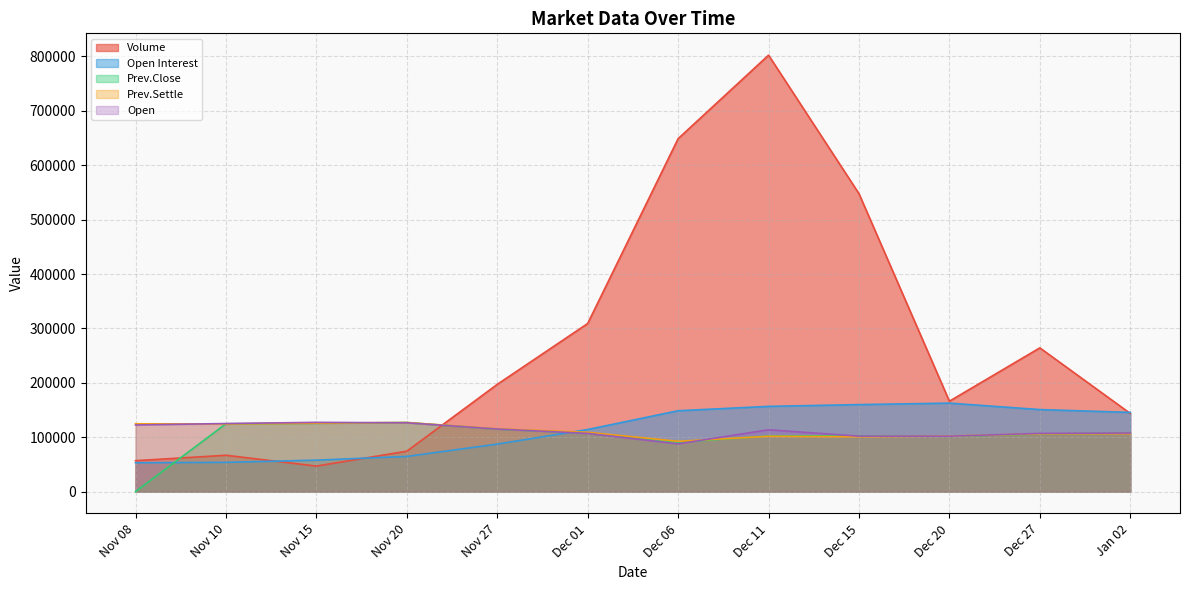

The value of Volume at Nov 10 is 66824. True or false?

True